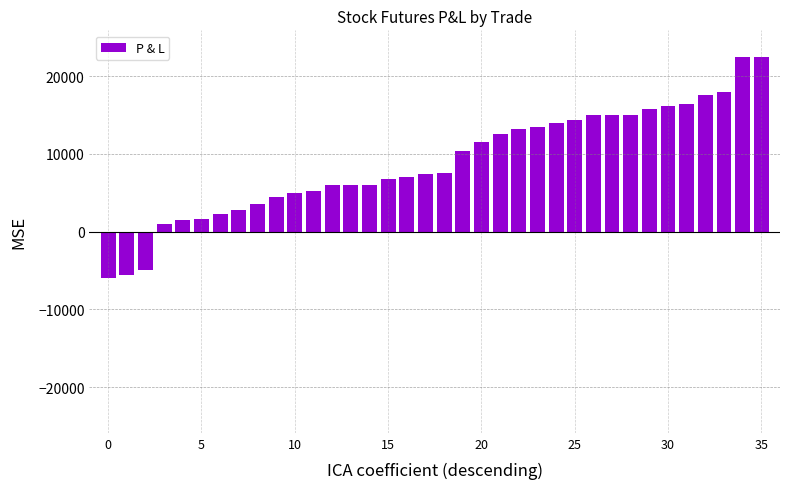

What is the value of the 9th bar from the left?

3500